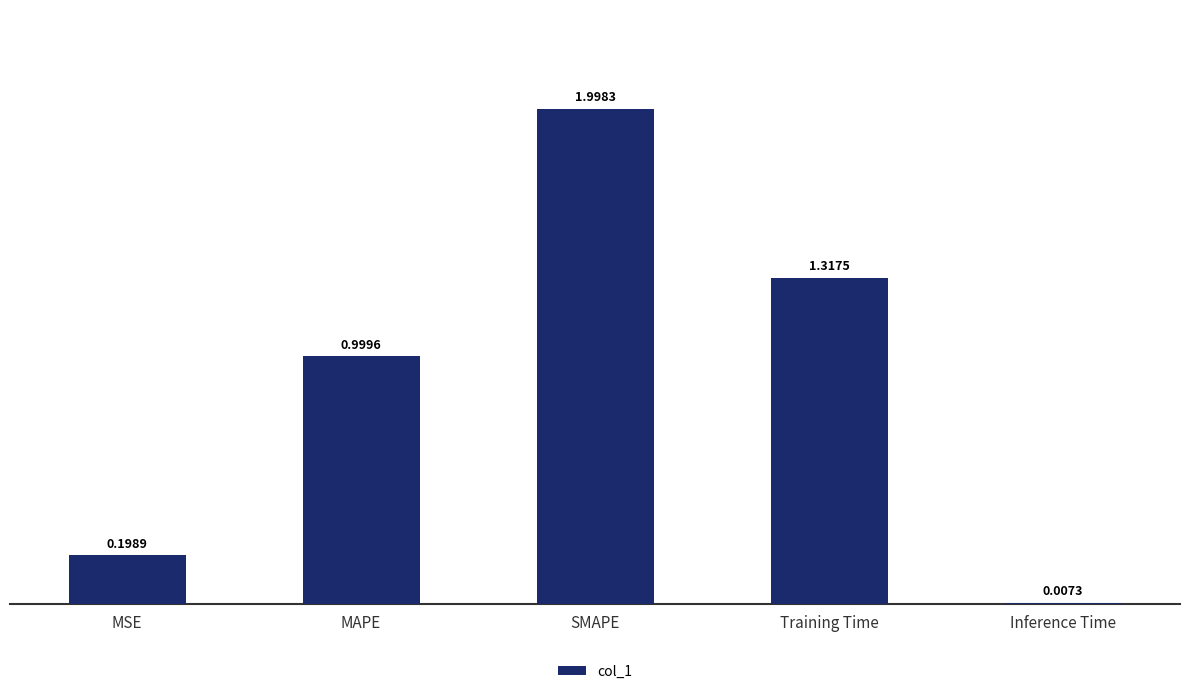

What is the difference between the maximum and minimum values?

2.0